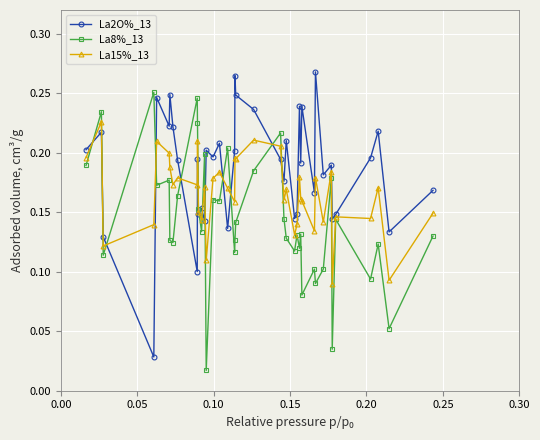

Rank the series by their average value, from lowest to highest.

La8%_13, La15%_13, La2O%_13